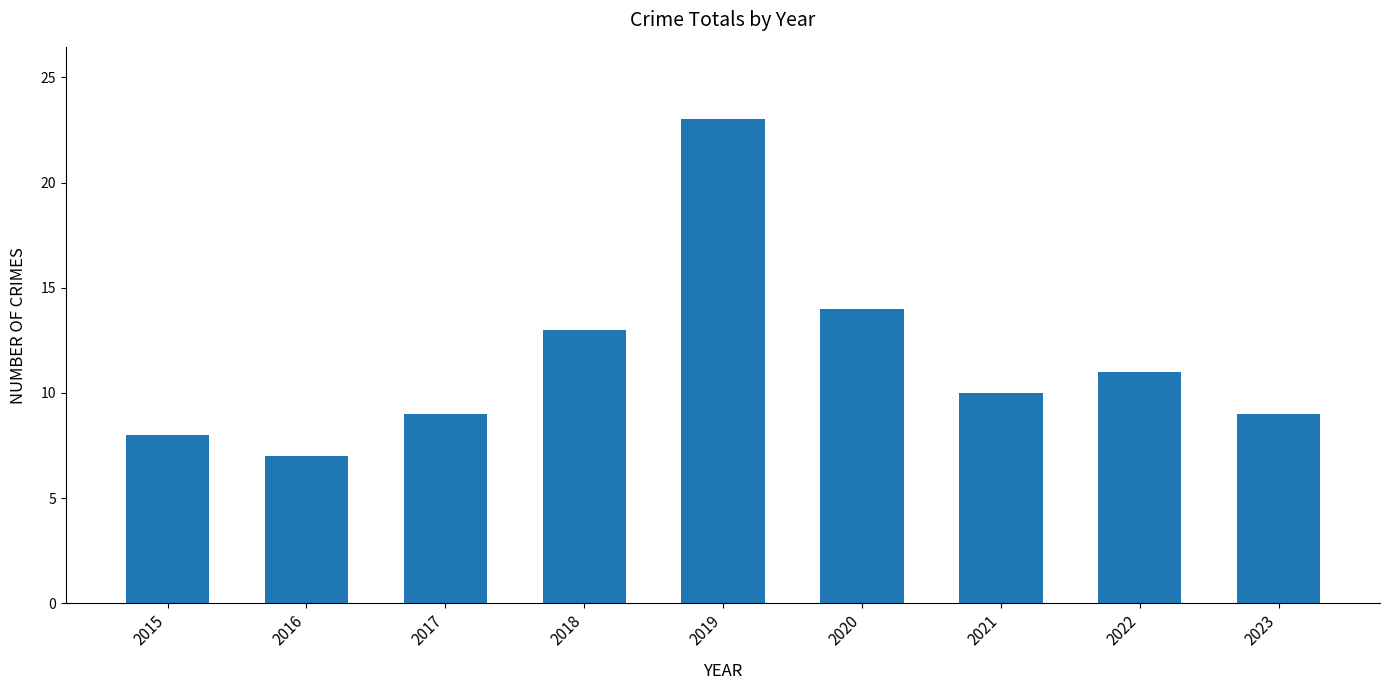

The value at 2019 is 33. True or false?

False